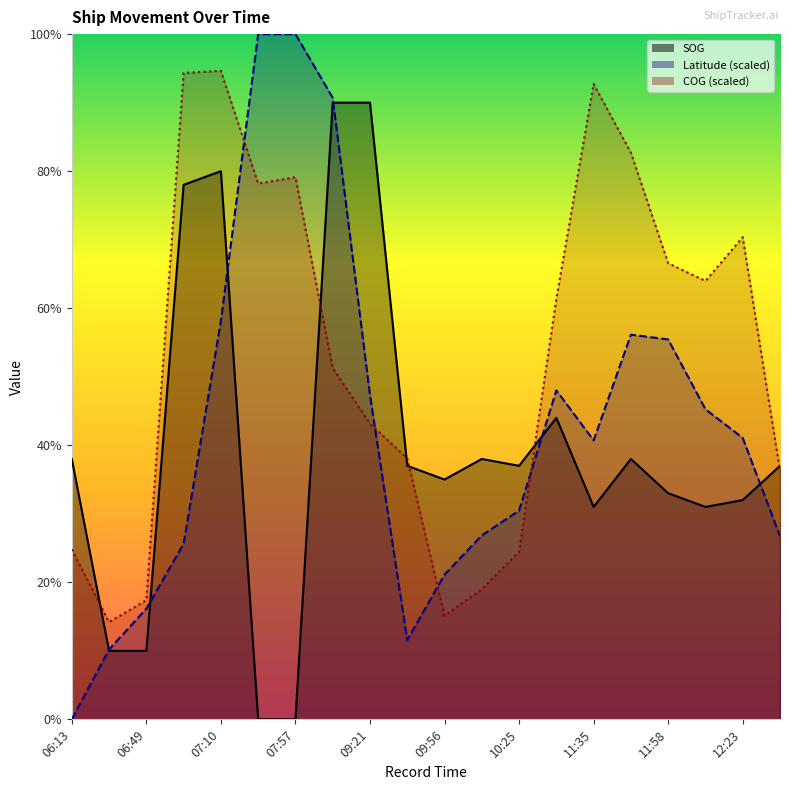

The value of SOG at 12:34 is 3.7. True or false?

True